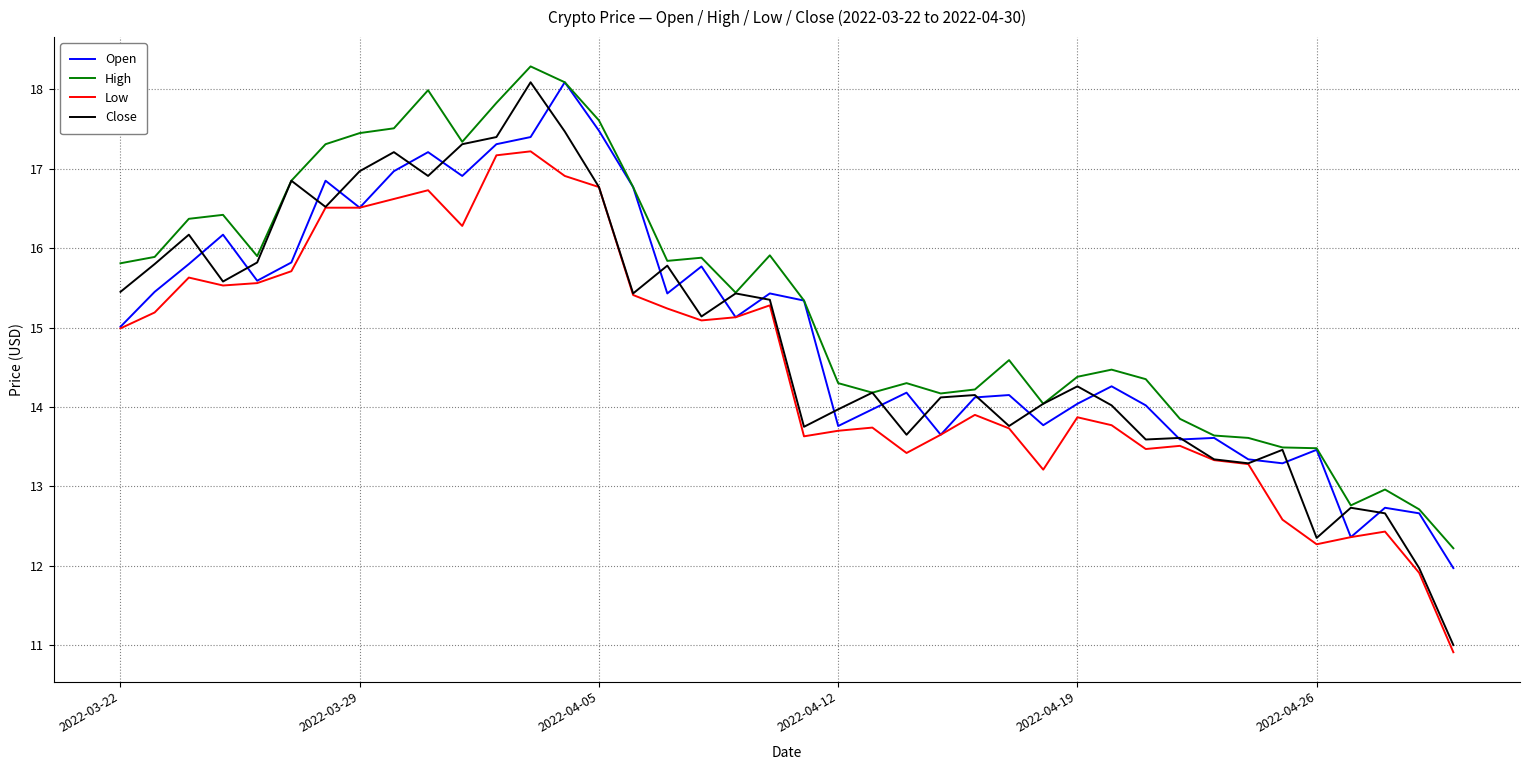

How many distinct data groups are displayed?

4